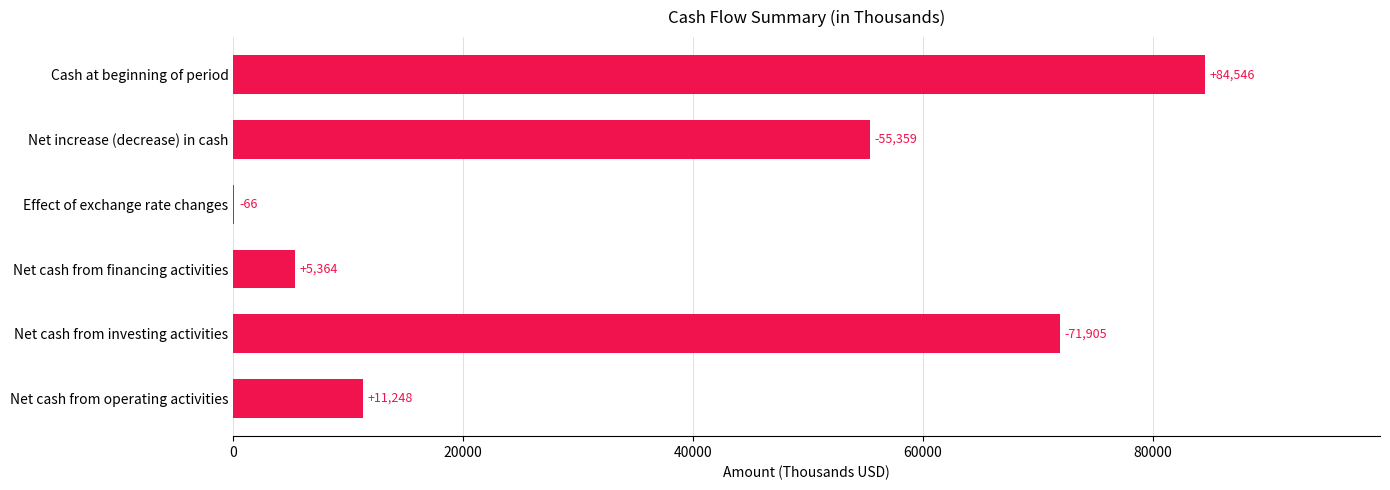

Reading top to bottom, transcribe all the data shown in this chart.

Cash at beginning of period=84546	Net increase (decrease) in cash=55359	Effect of exchange rate changes=66	Net cash from financing activities=5364	Net cash from investing activities=71905	Net cash from operating activities=11248